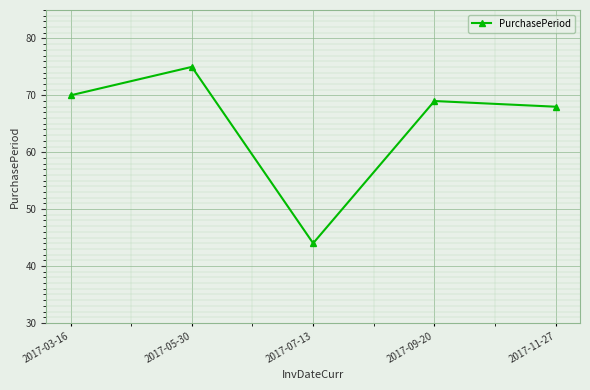

Approximately how many times larger is the value at 2017-09-20 compared to 2017-11-27?

1.0